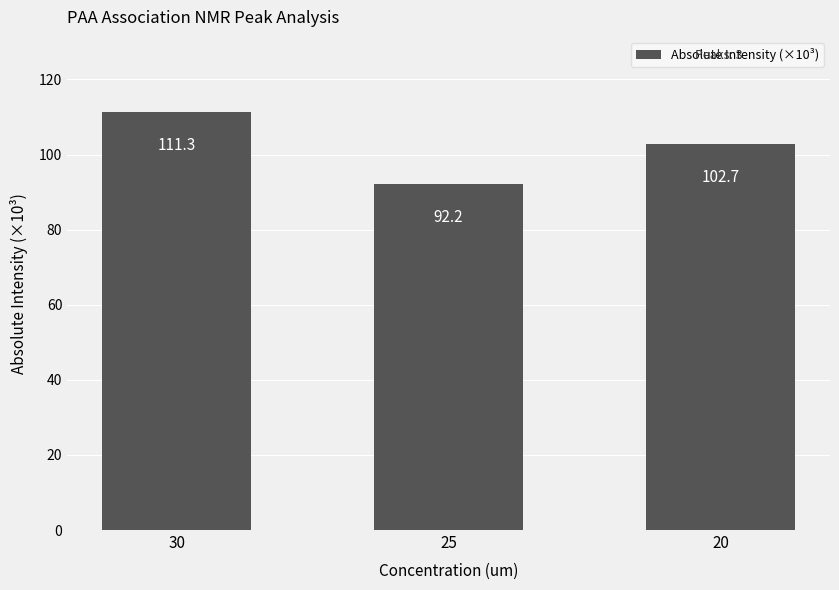

How many series are shown in this chart?

1